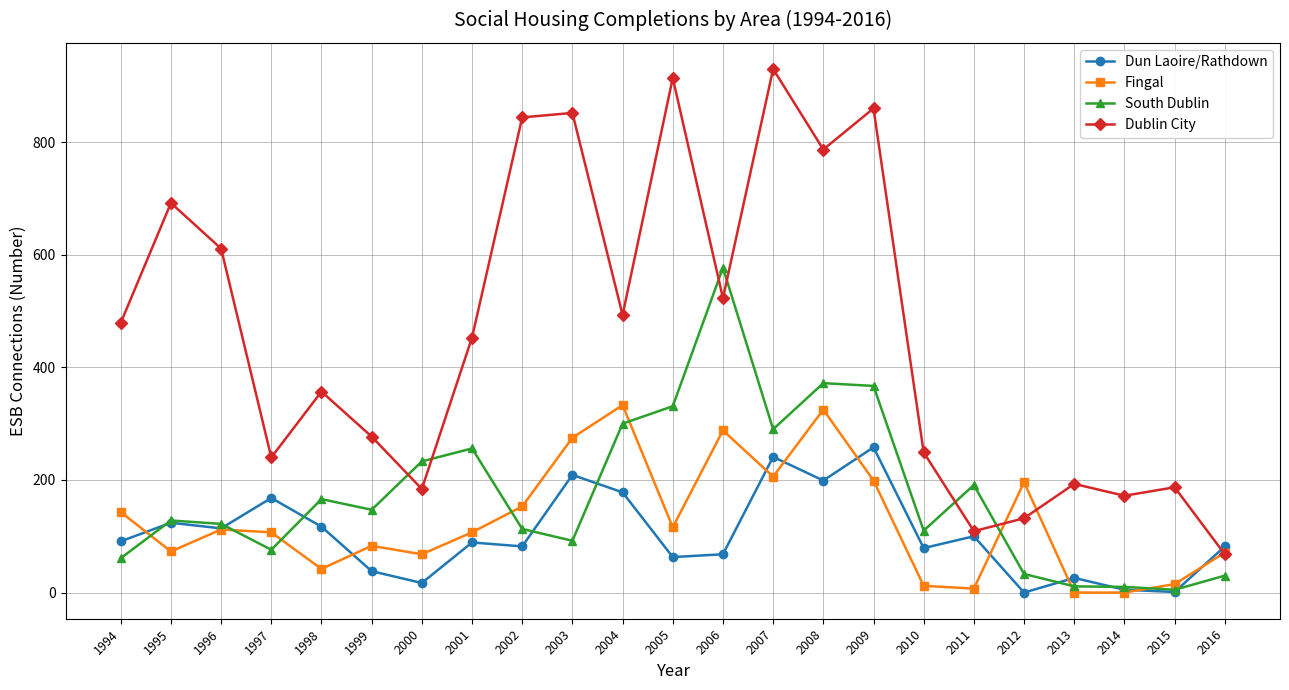

True or false: South Dublin has a value of 21 at 1997.

False